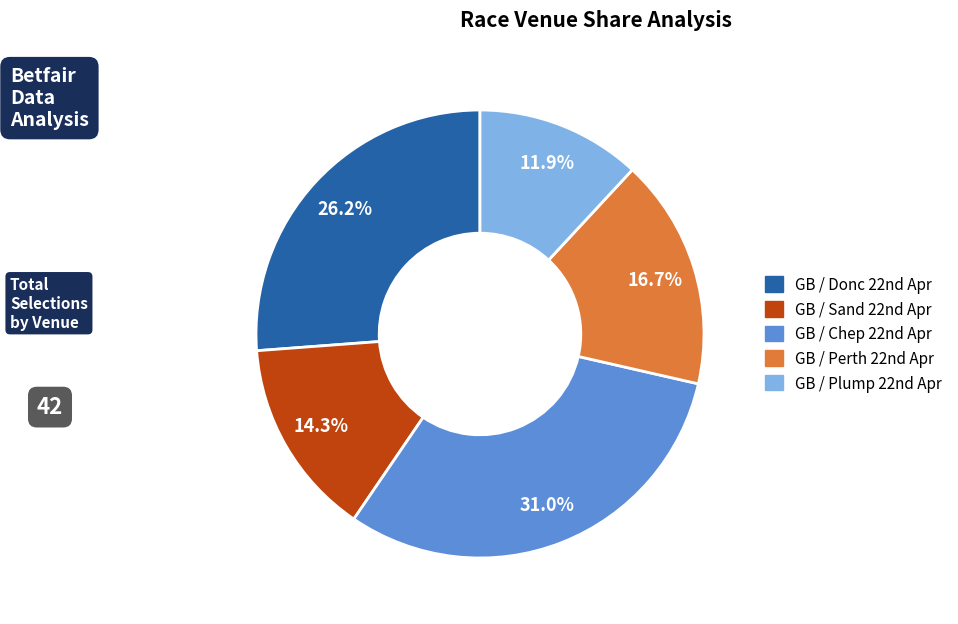

Count the number of slices in the pie.

5